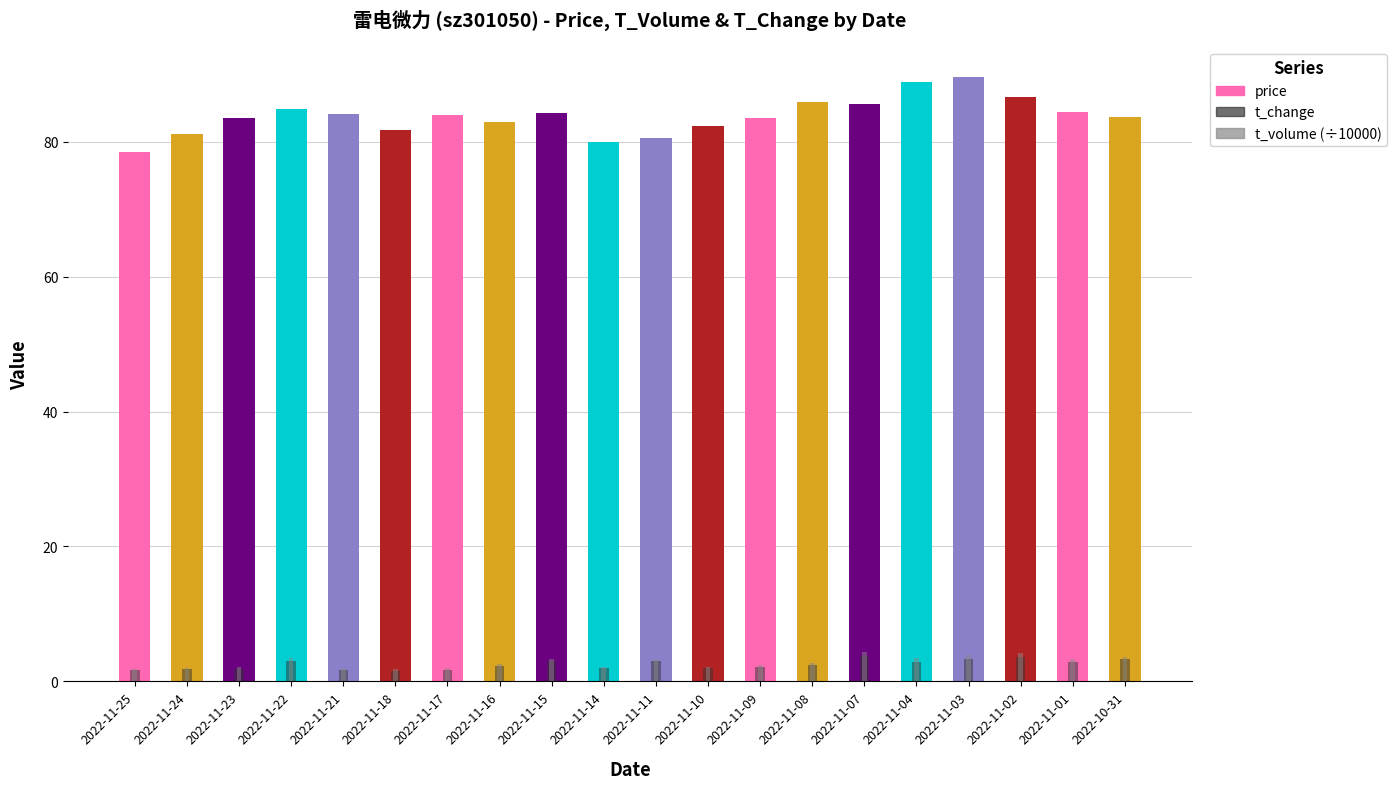

What is the sum of all t_change values?

50.0